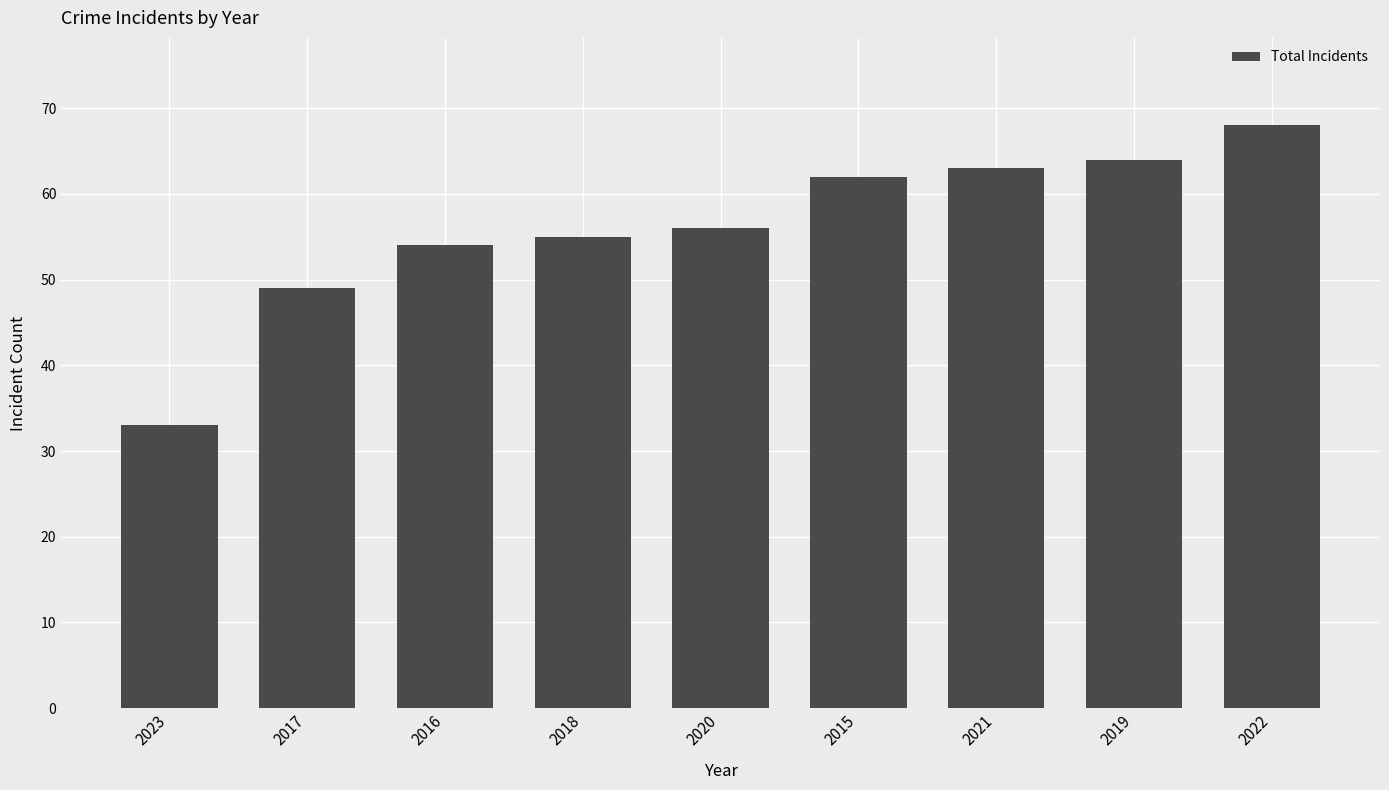

At which label is the value closest to 50?

2017